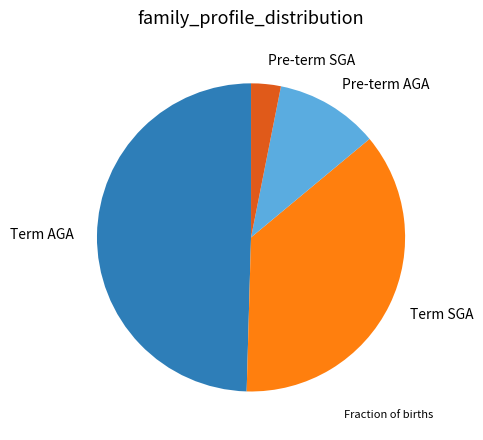

Does Pre-term AGA represent more than half of the total?

No